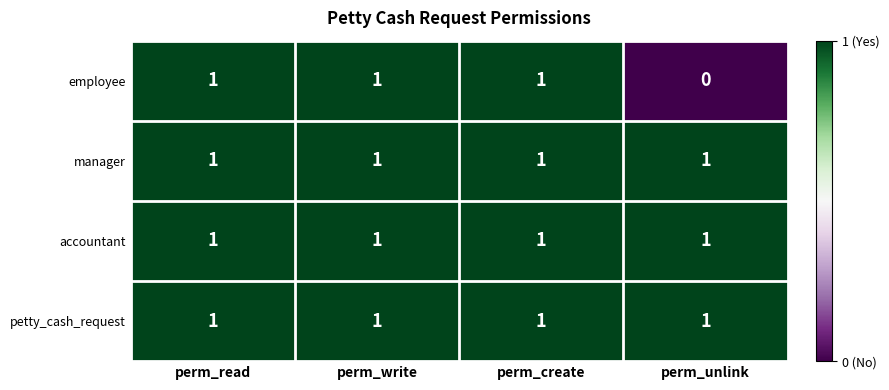

How many employee values are between 1 and 2?

3